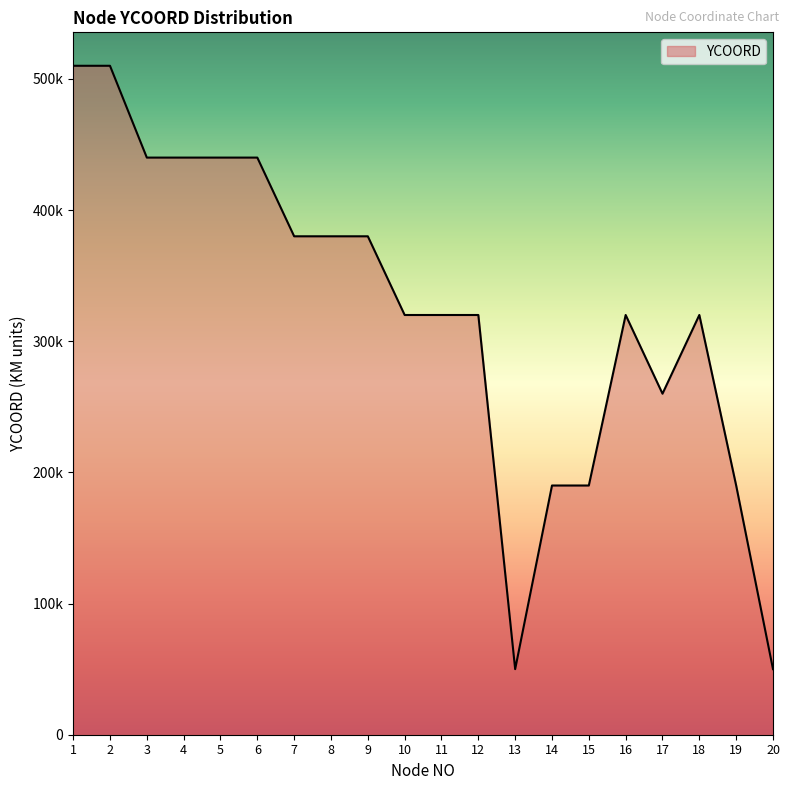

What is the value of the 1st point from the left?

510000